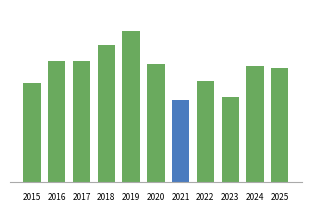

List the labels in order of value, smallest first.

2021, 2023, 2015, 2022, 2025, 2024, 2020, 2016, 2017, 2018, 2019